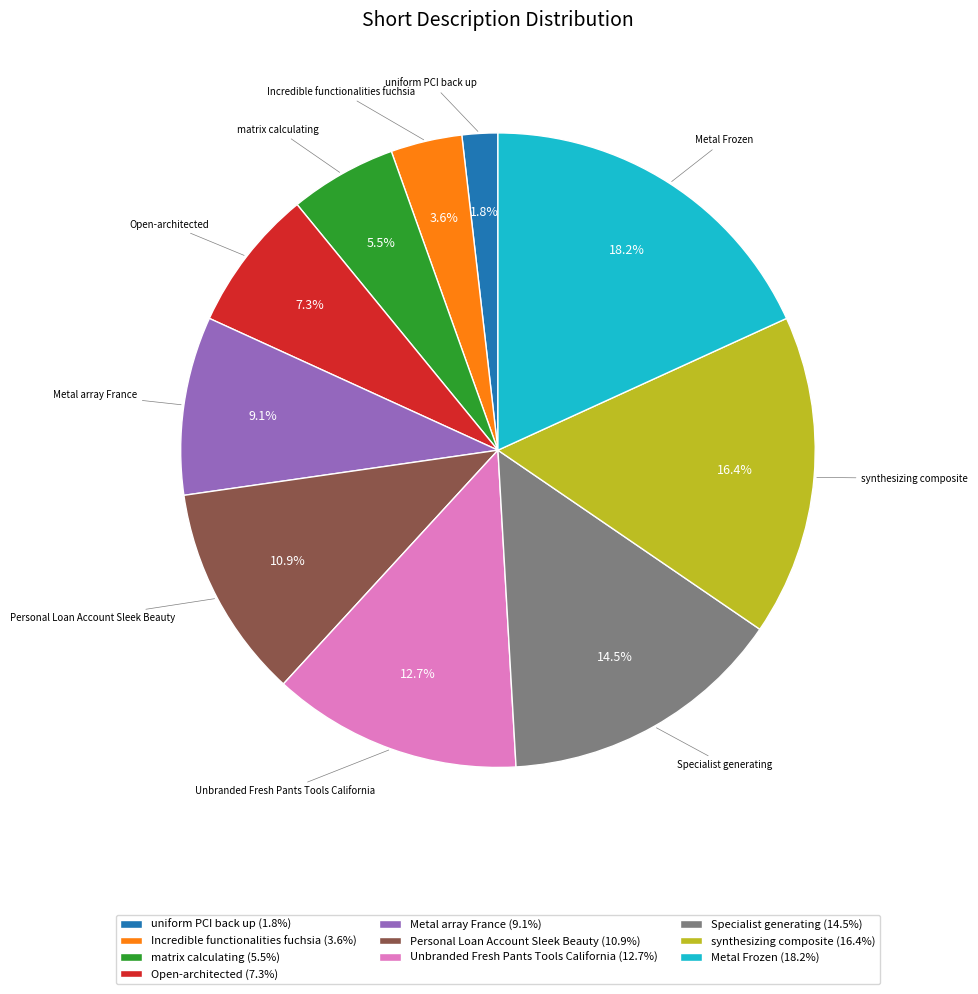

Do Open-architected and synthesizing composite together represent more than half of the pie?

No